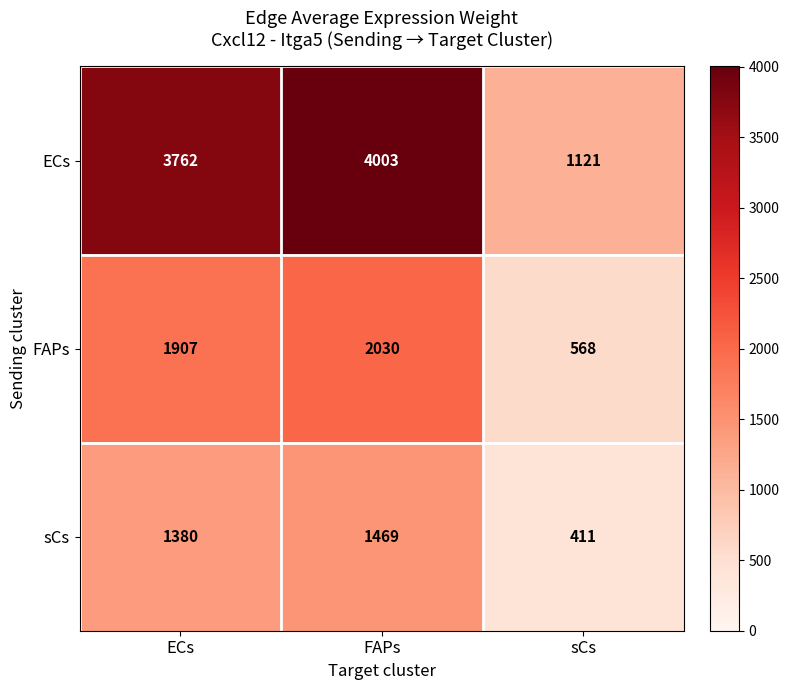

Rank the series by their maximum value, from lowest to highest.

sCs, FAPs, ECs